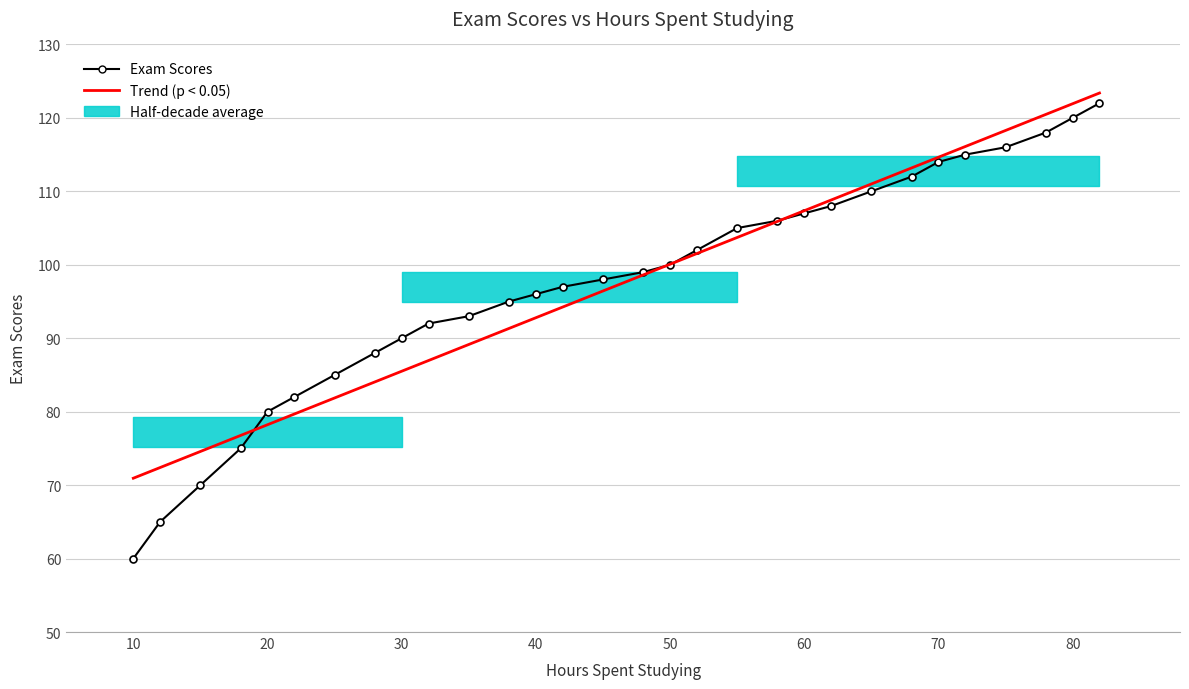

How many data points in Exam Scores are less than 99?

15